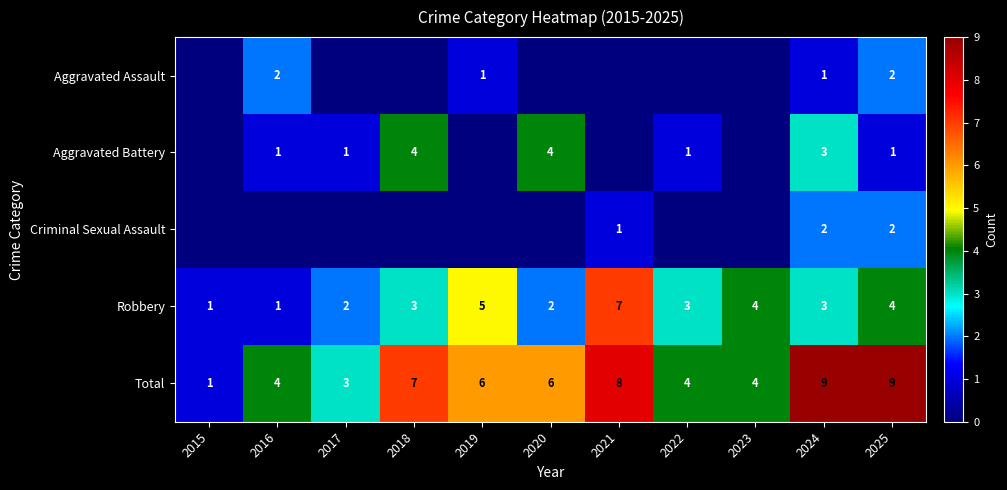

How many categories are shown in the chart?

11